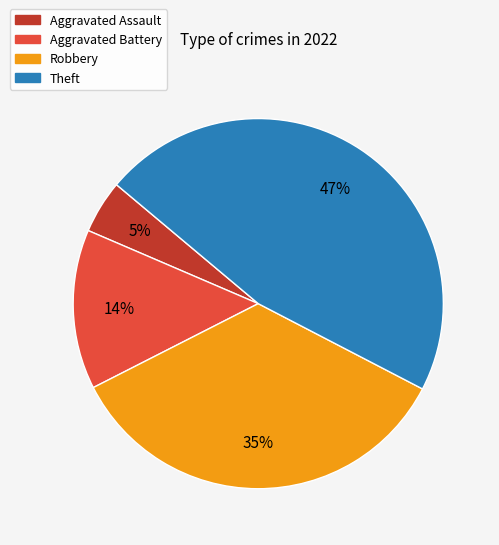

True or false: Aggravated Battery accounts for 7% of the total.

False